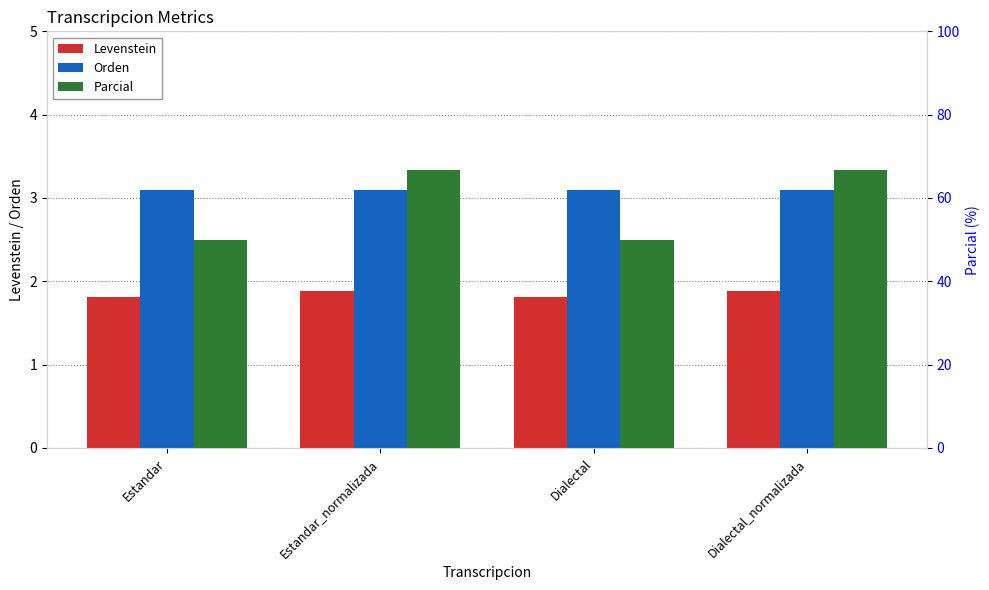

What is the difference between the maximum and minimum values in the Parcial series?

16.7